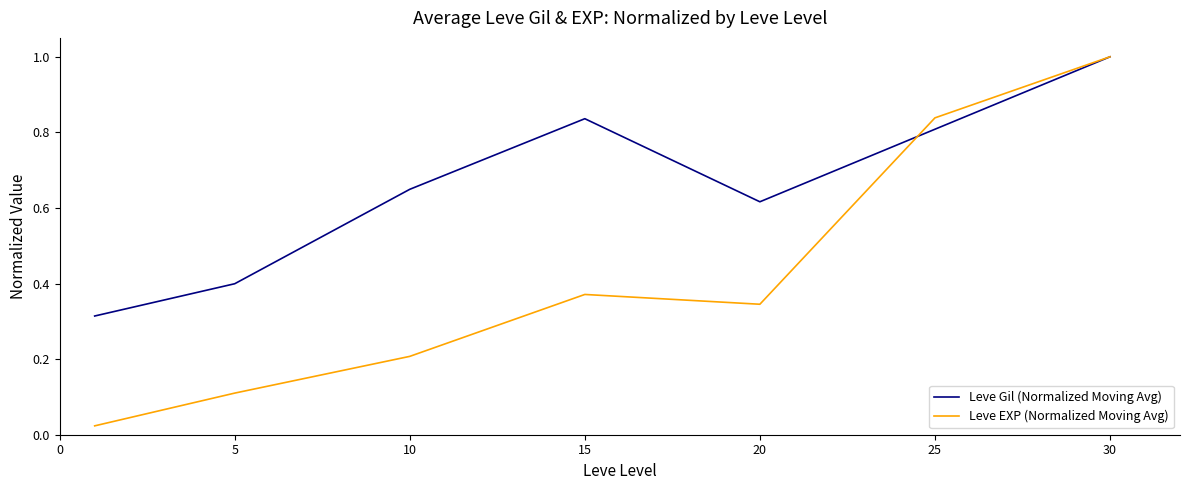

What is the greatest value displayed?

1.0